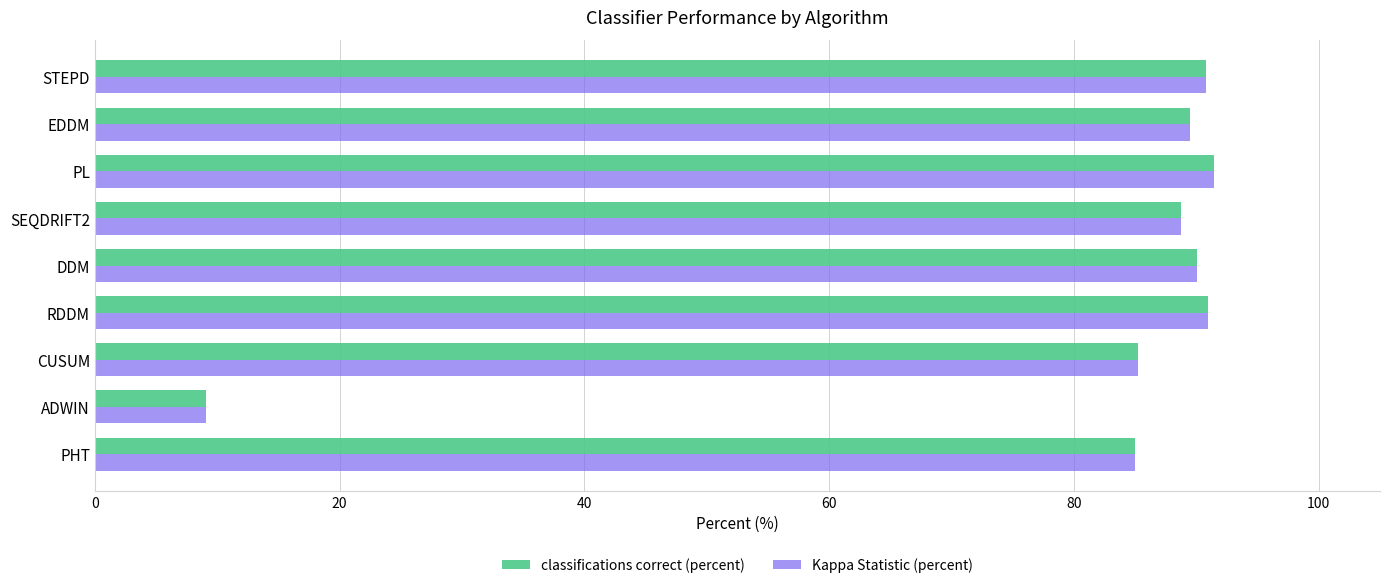

At how many categories does at least one series exceed 71?

8